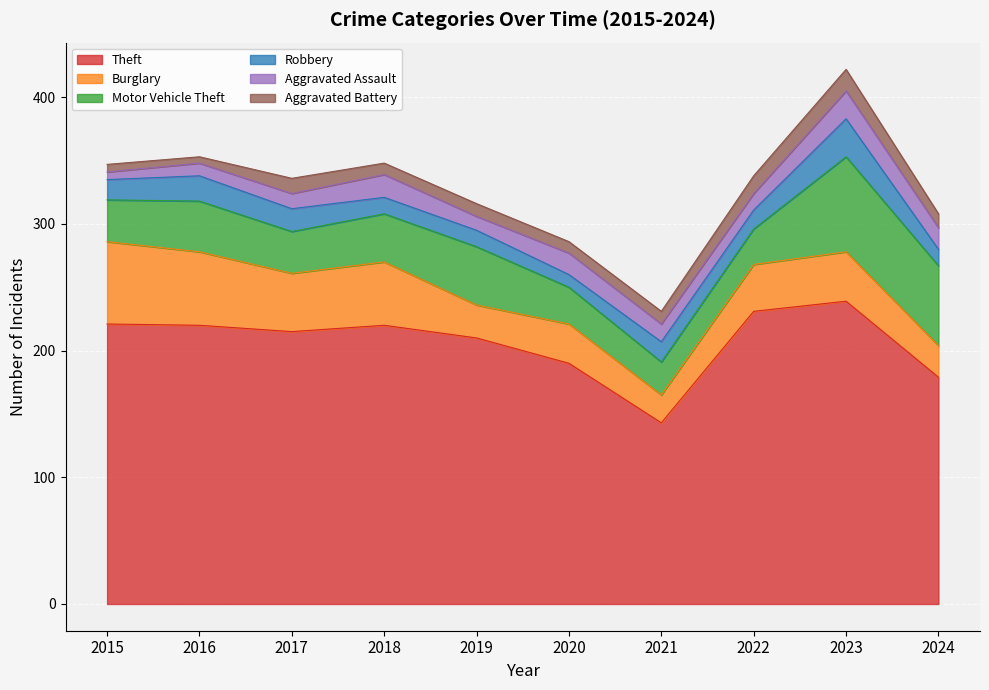

At how many categories does at least one series exceed 88?

10